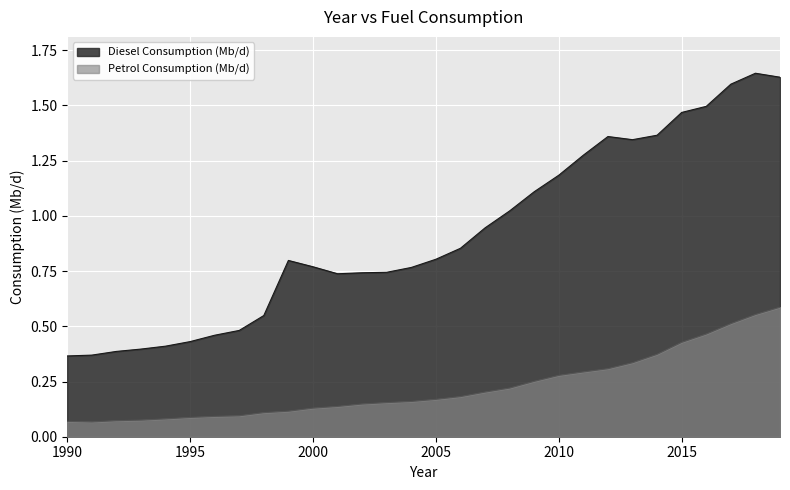

Between 1992 and 2006, which series saw the biggest shift?

Diesel Consumption (Mb/d)